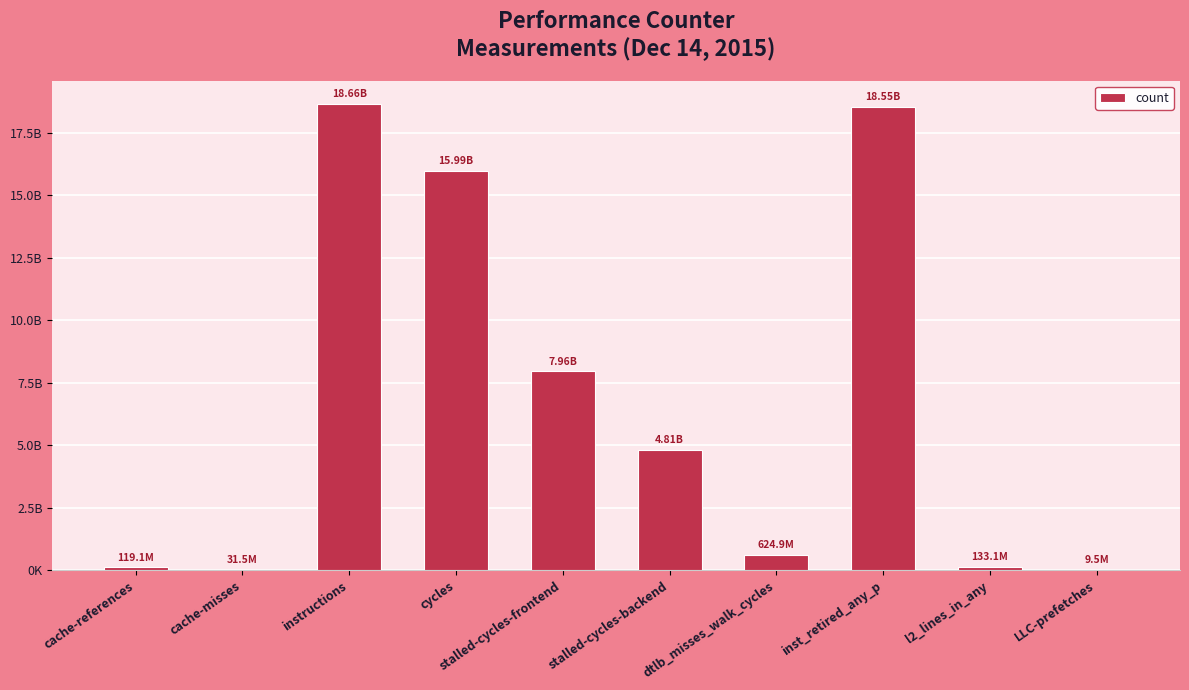

True or false: the data shows 4063024808 at instructions.

False